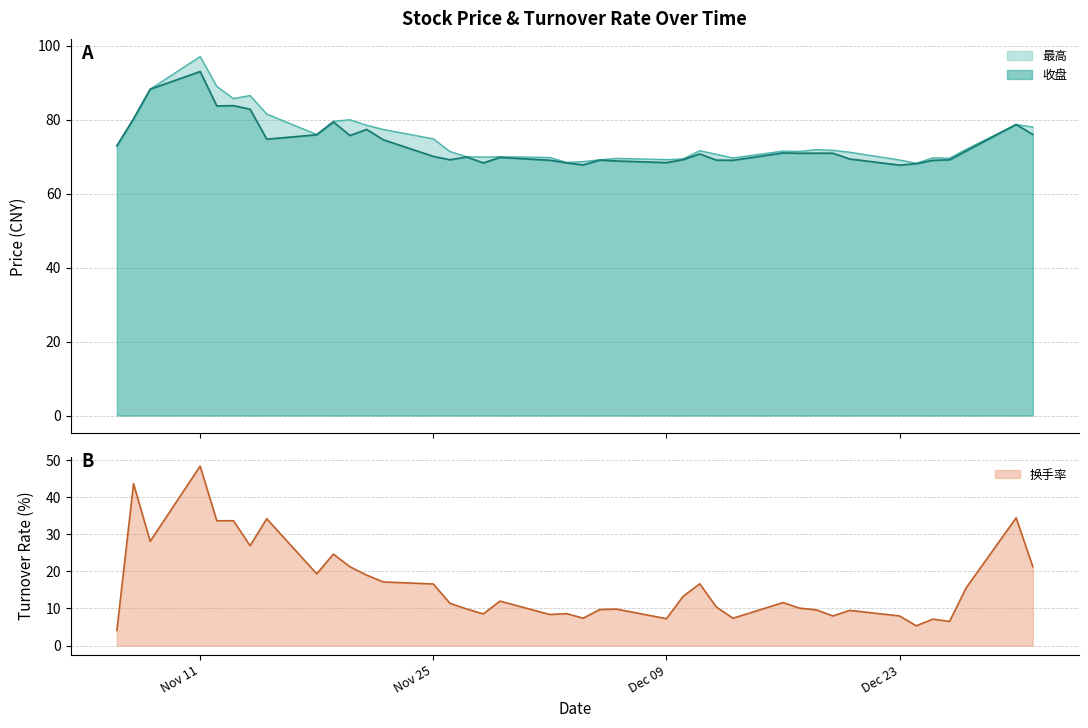

True or false: 换手率 and 收盘 intersect in this chart.

False